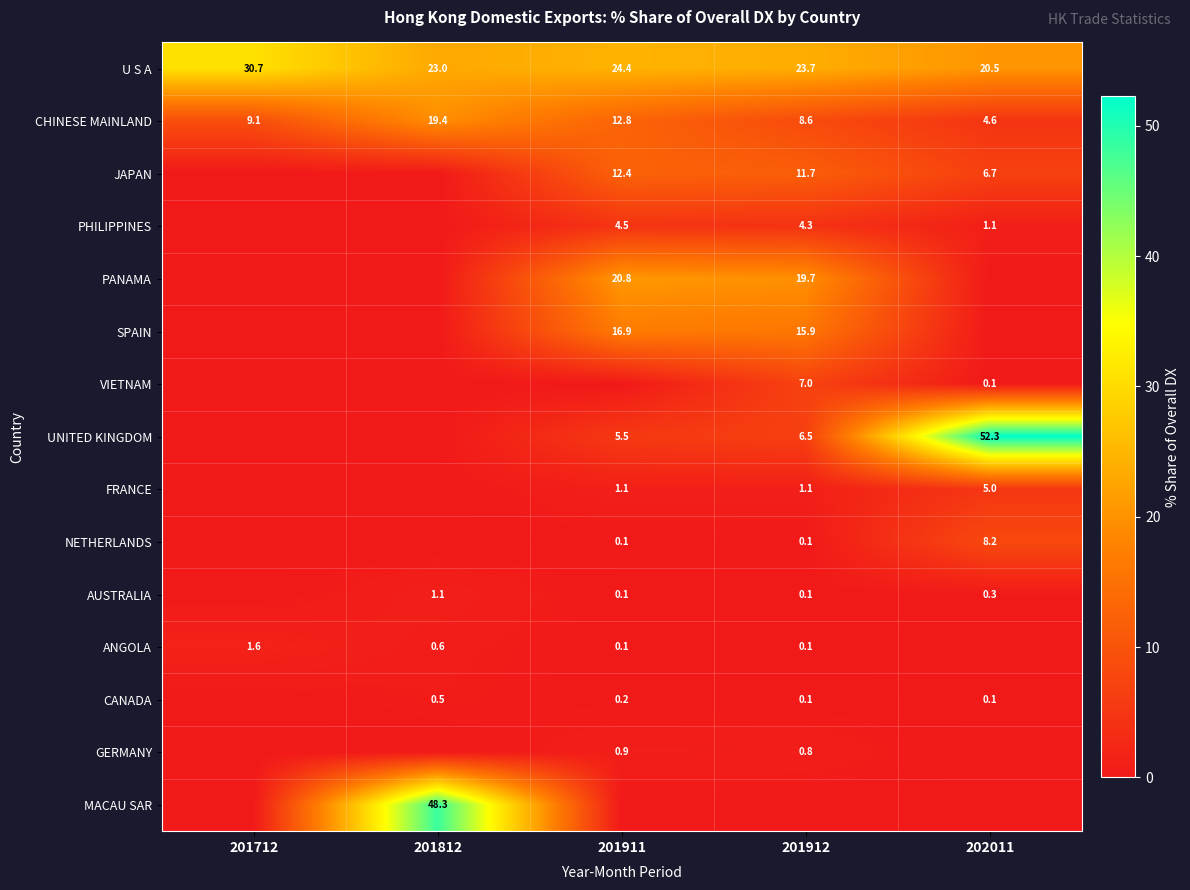

The JAPAN series shows 11.7 at 201912. True or false?

True